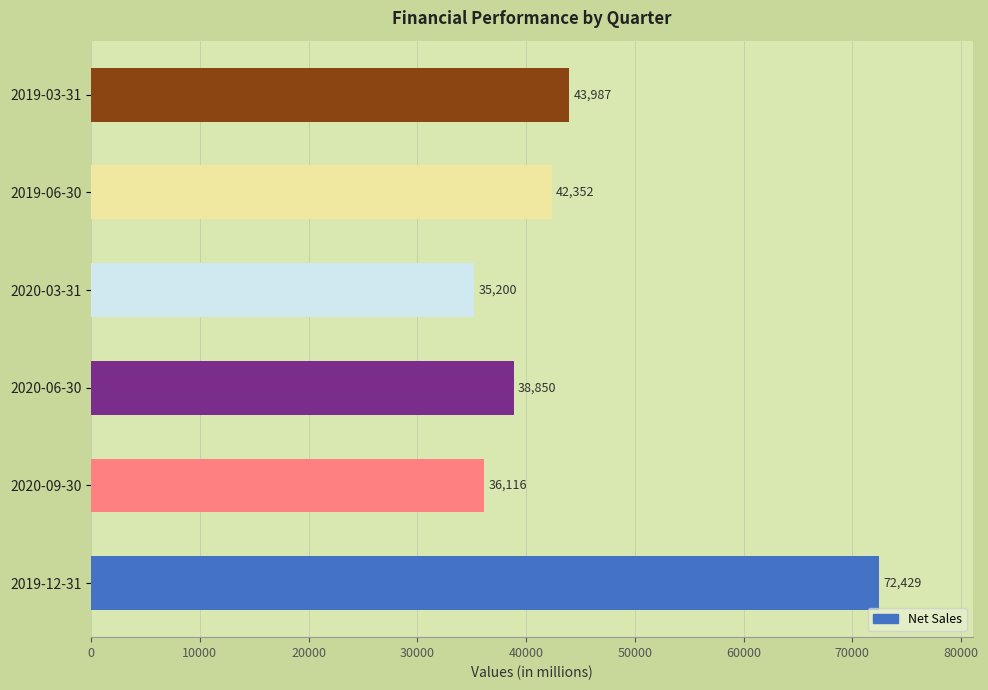

What is the difference between the second highest and minimum values?

8787.0